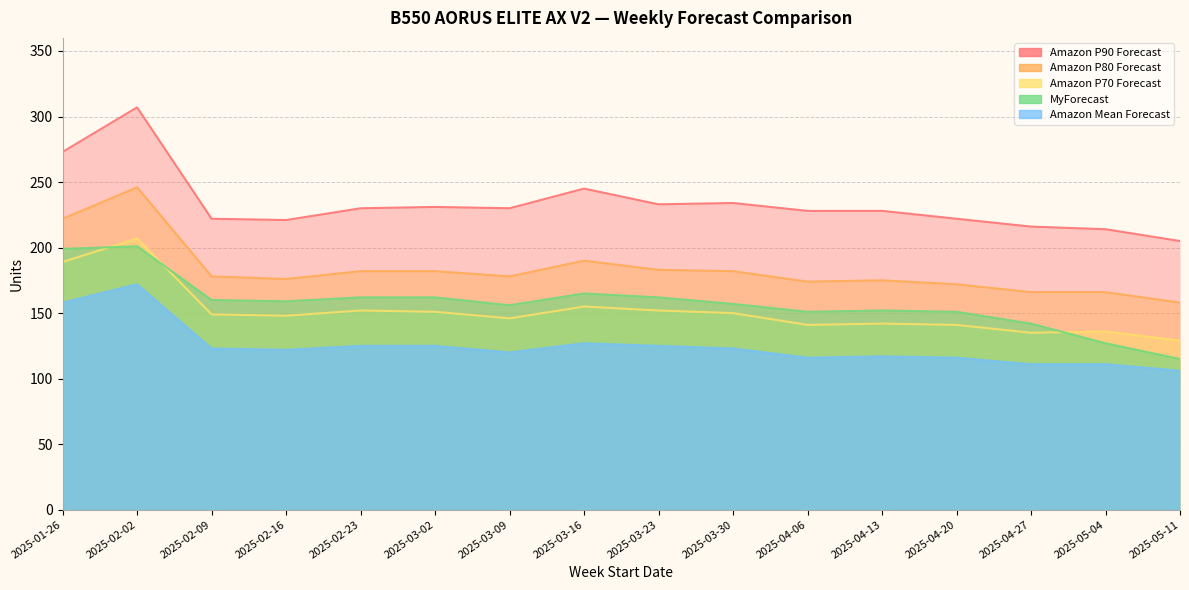

How many lines are shown in the chart?

5